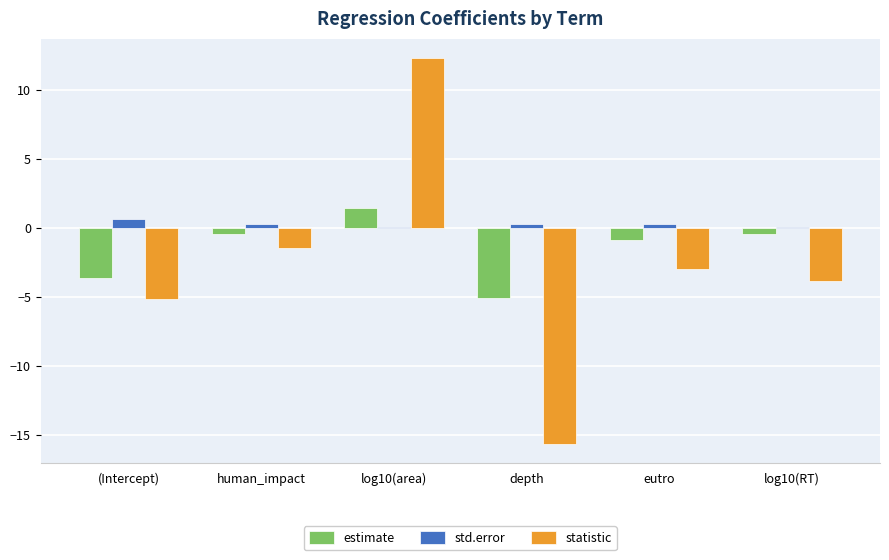

Is it true that statistic equals -1.4 at human_impact?

True